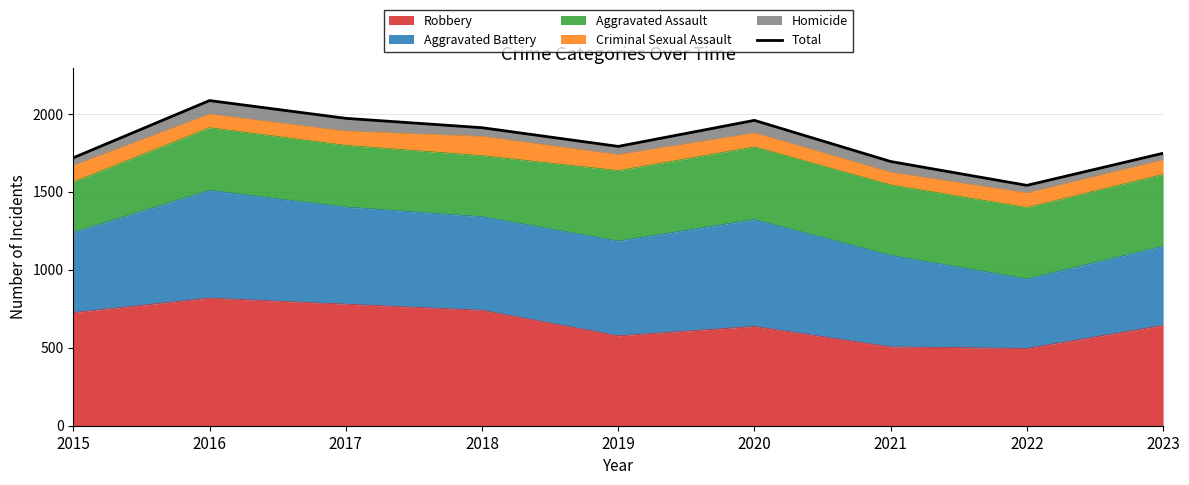

The value at 2015 is 1719. True or false?

True